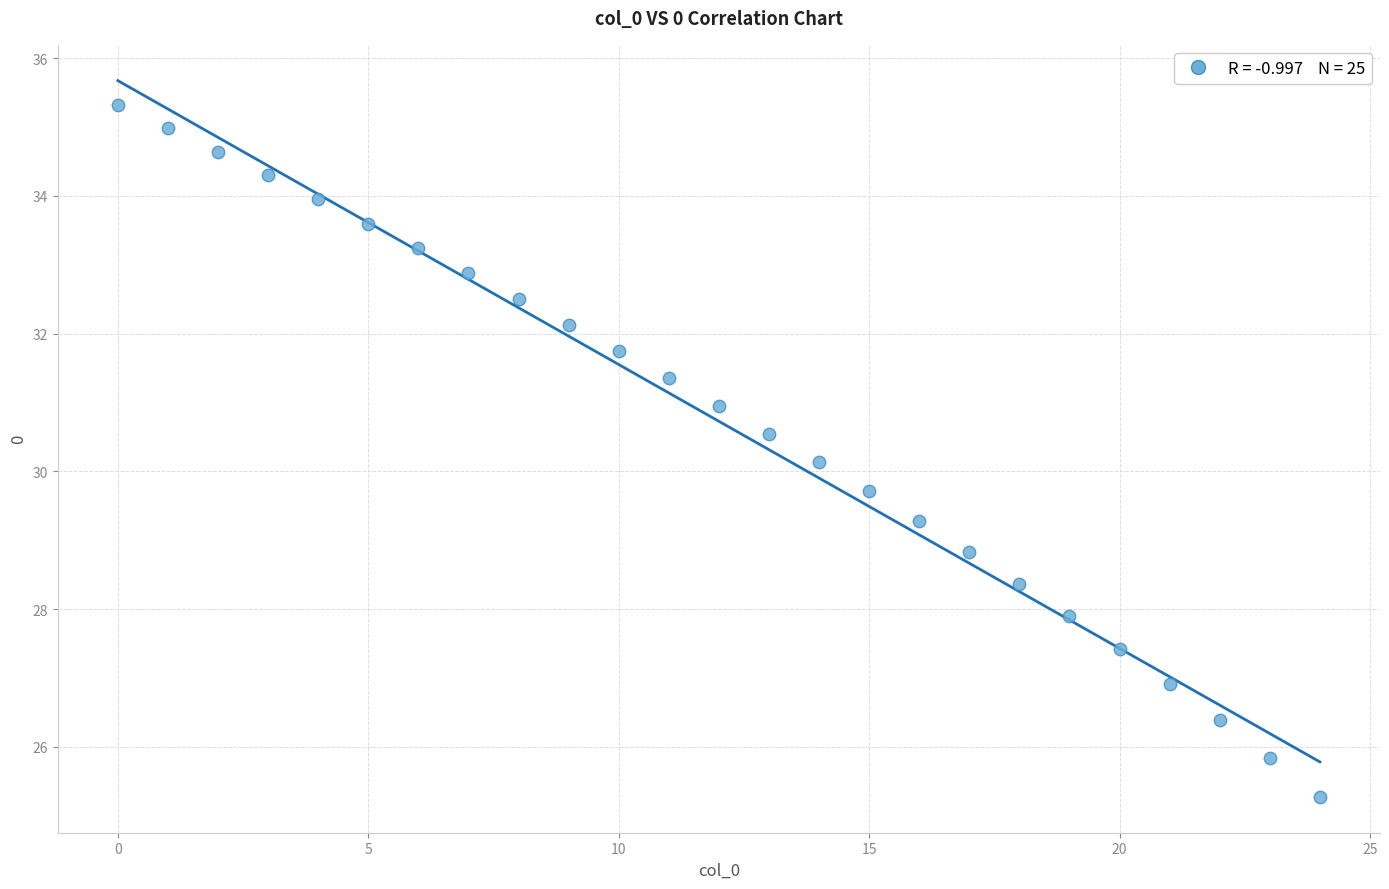

What Y value in the scatter plot is closest to 30?

30.1